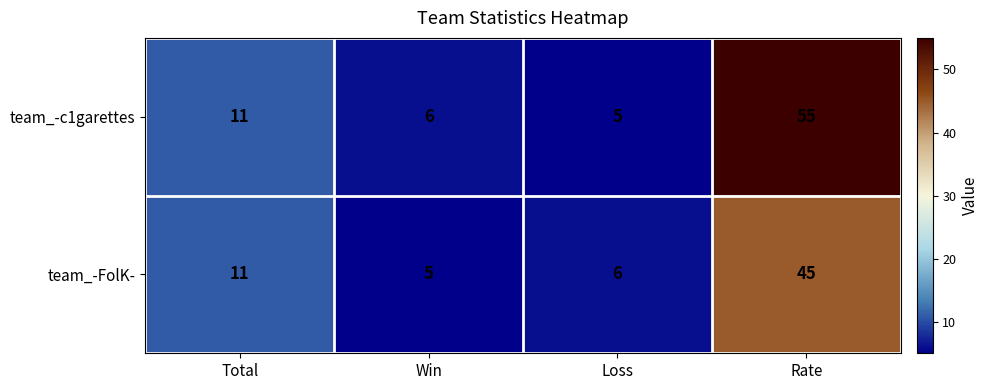

Reading left to right, list all the values displayed in this chart.

team_-c1garettes: 11	6	5	55
team_-FolK-: 11	5	6	45